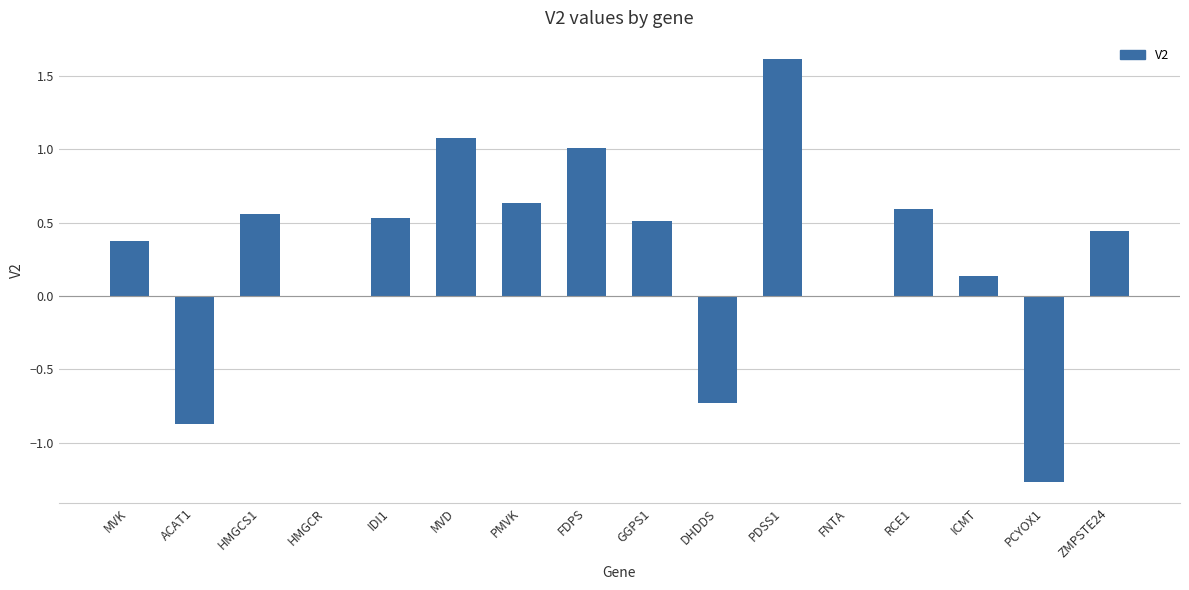

The chart shows a value of -0.7 at DHDDS. True or false?

True